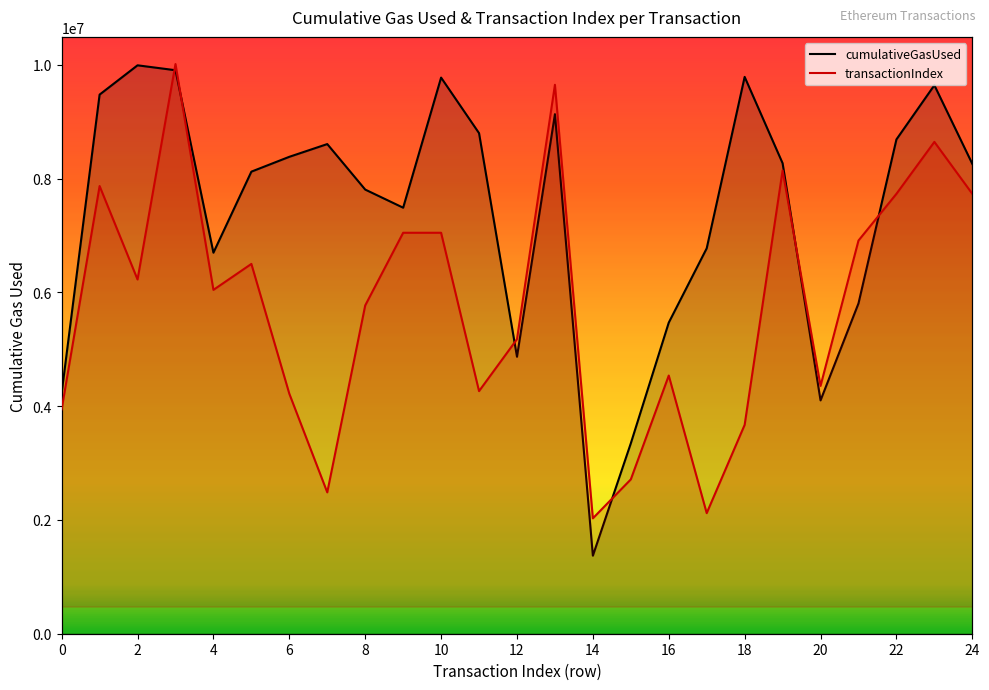

What is the label of the 15th point from the left?

14